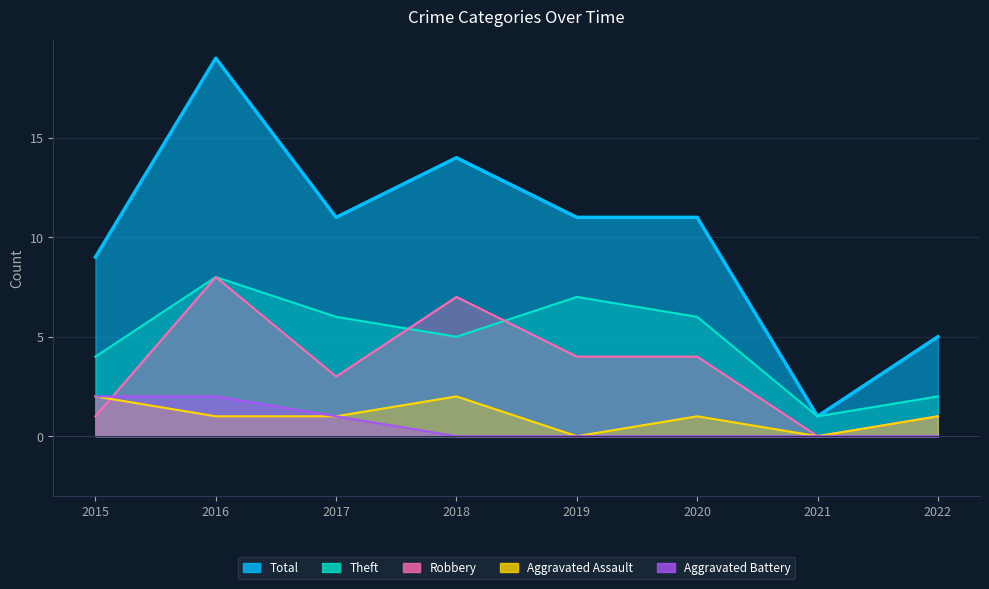

Where do Aggravated Battery and Robbery first cross each other?

2015 and 2016